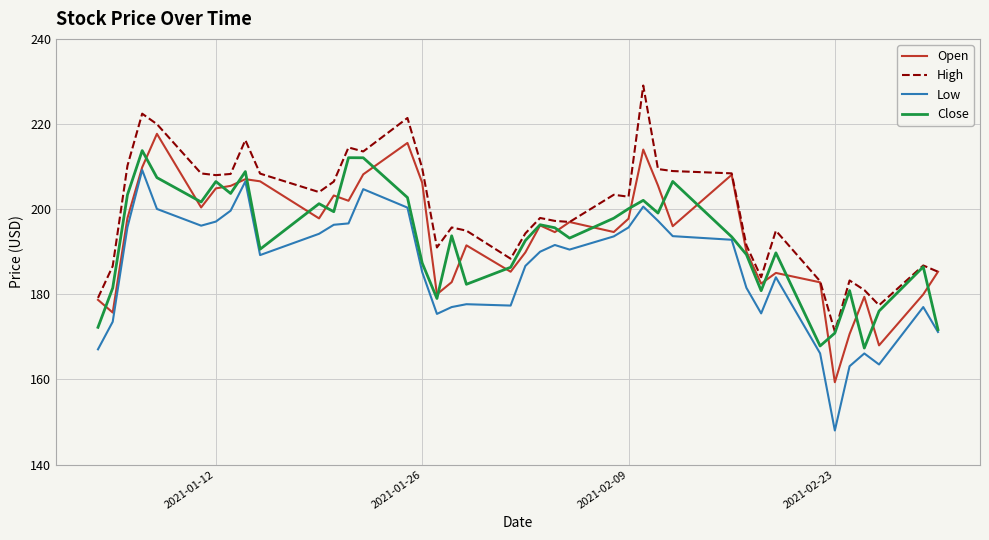

True or false: High and Low intersect in this chart.

False